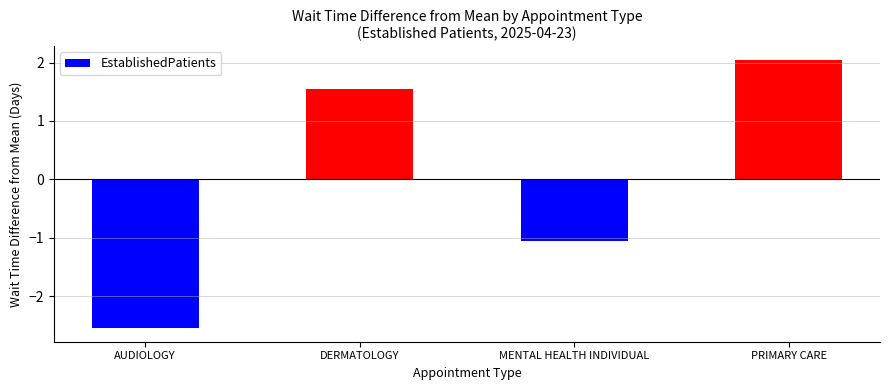

Which has a higher value, PRIMARY CARE or MENTAL HEALTH INDIVIDUAL?

PRIMARY CARE